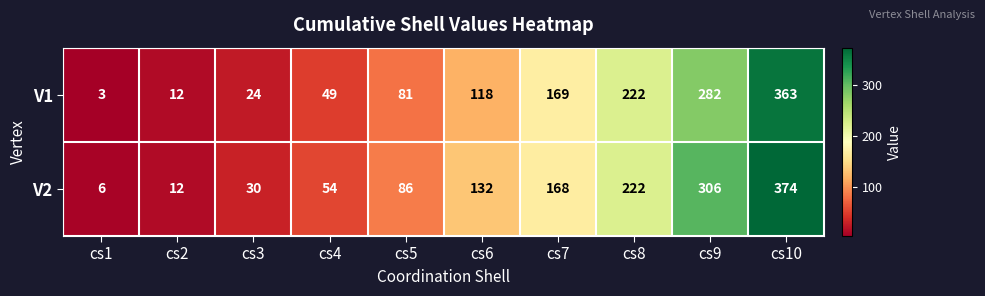

How many distinct data groups are displayed?

2